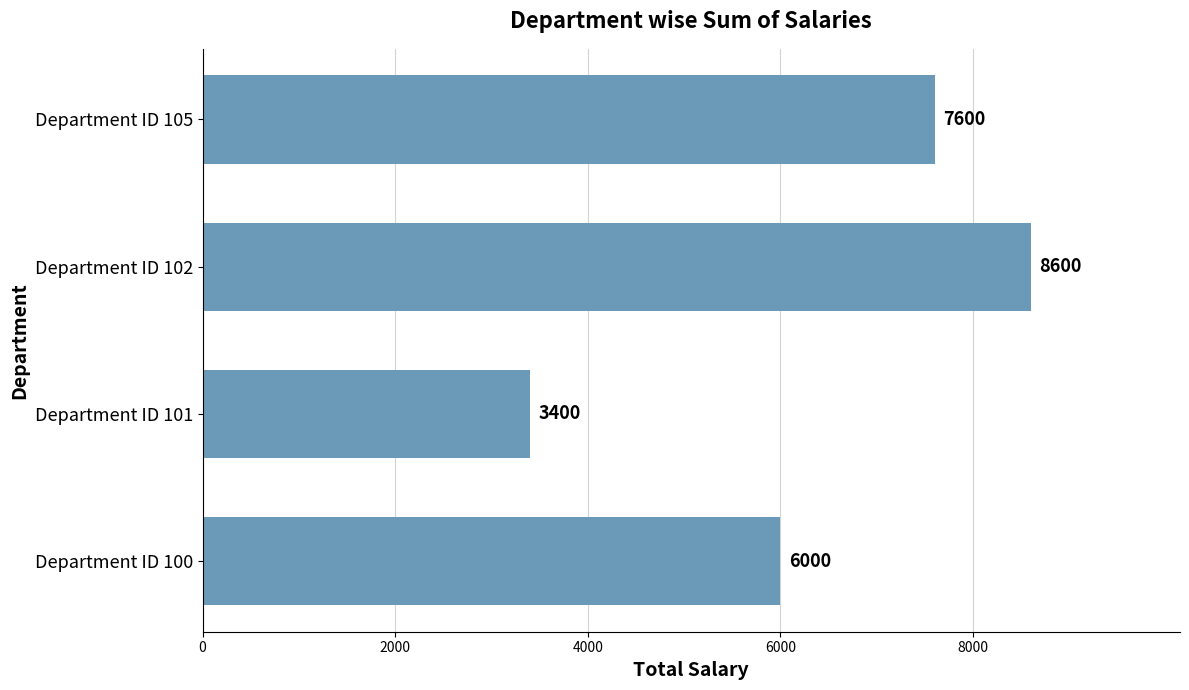

What is the average value?

6400